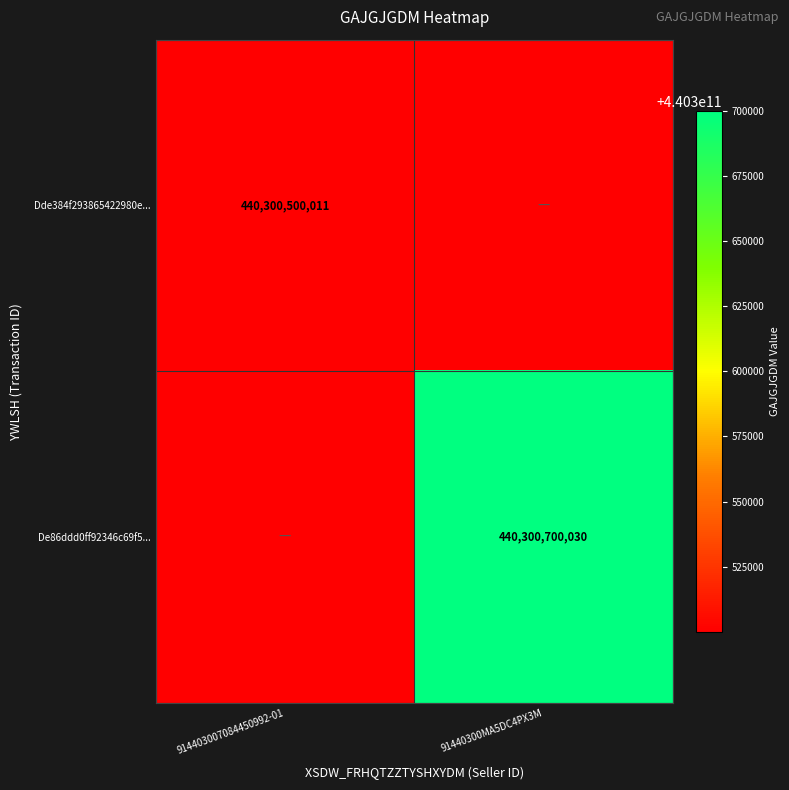

Which has a higher value, 914403007084450992-01 or 91440300MA5DC4PX3M?

914403007084450992-01